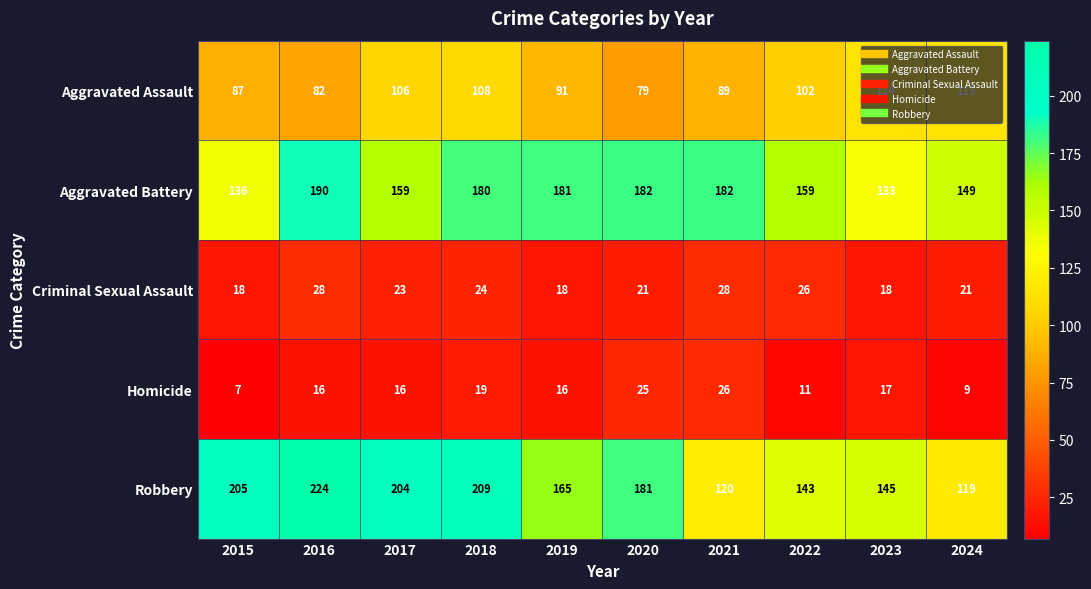

What is the difference between the maximum and minimum values in the Aggravated Assault series?

36